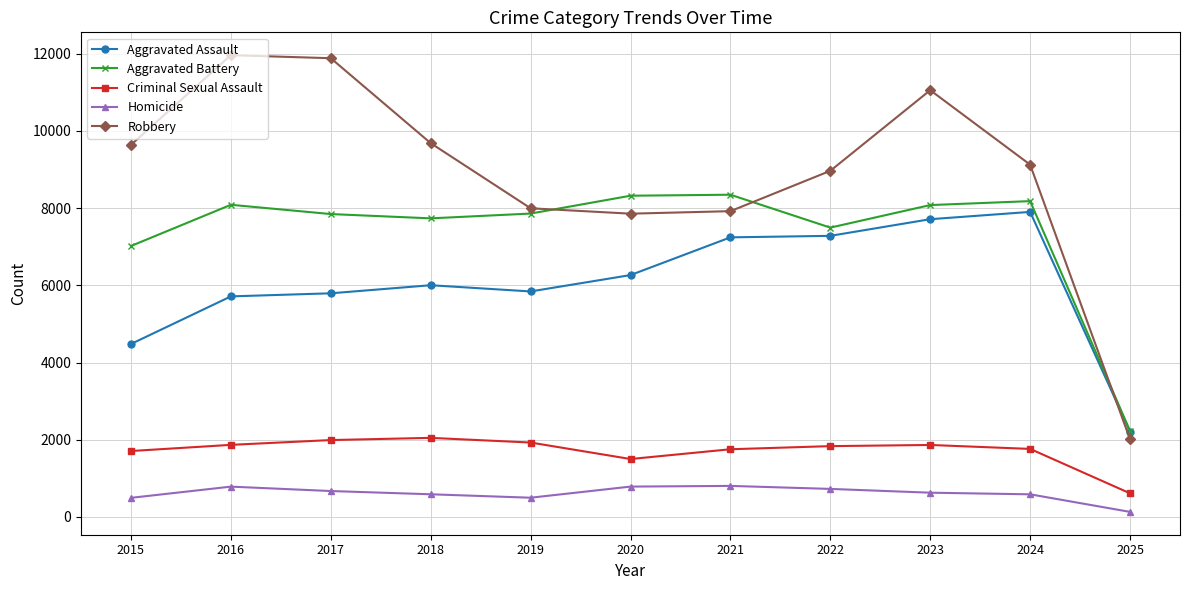

At which category is the sum across all series the highest?

2023